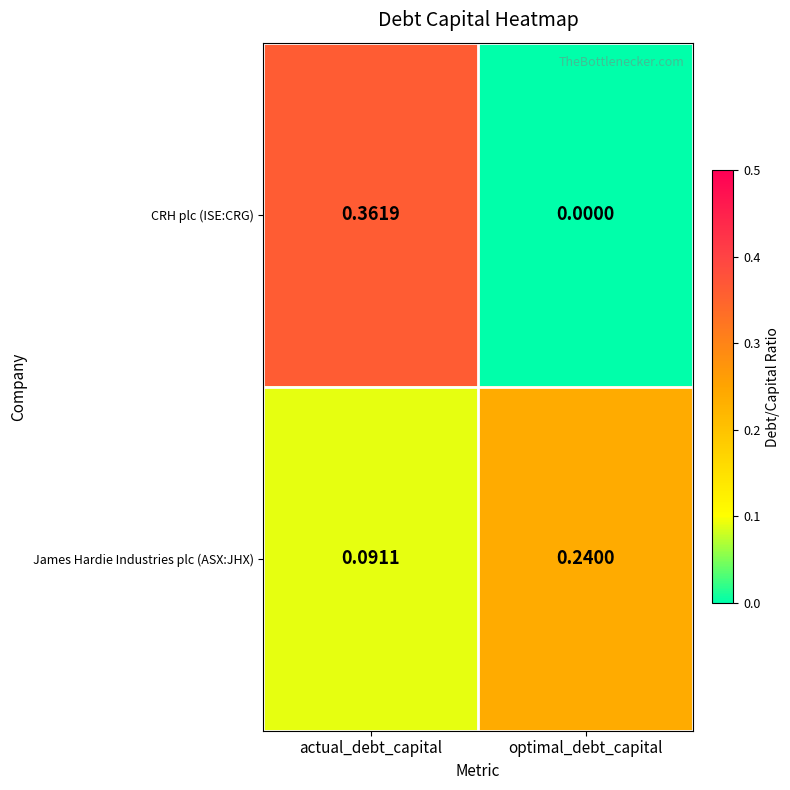

Which series has the widest spread of values?

CRH plc (ISE:CRG)